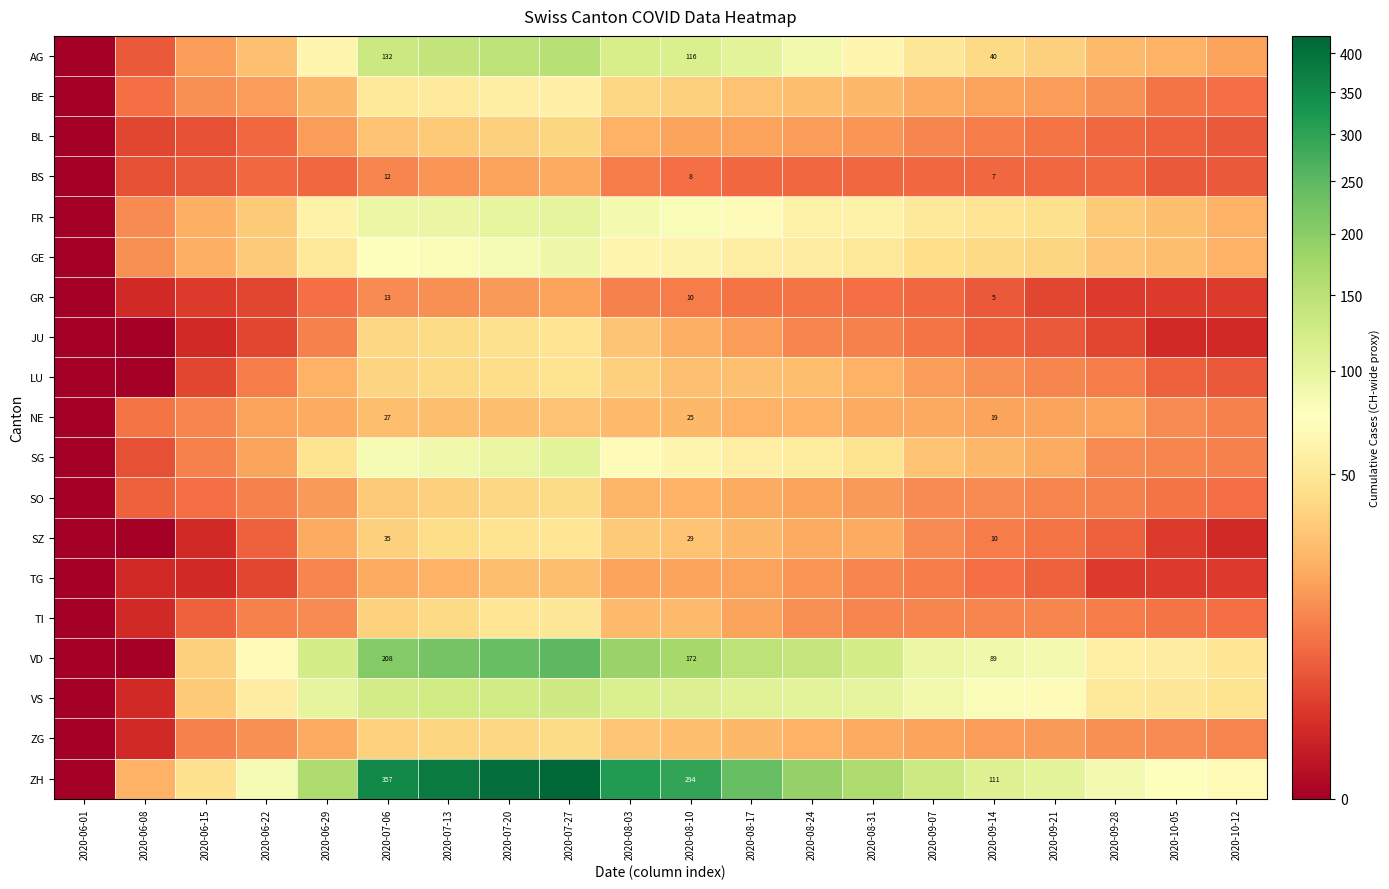

What is the total value across all series at 2020-07-13?

1538